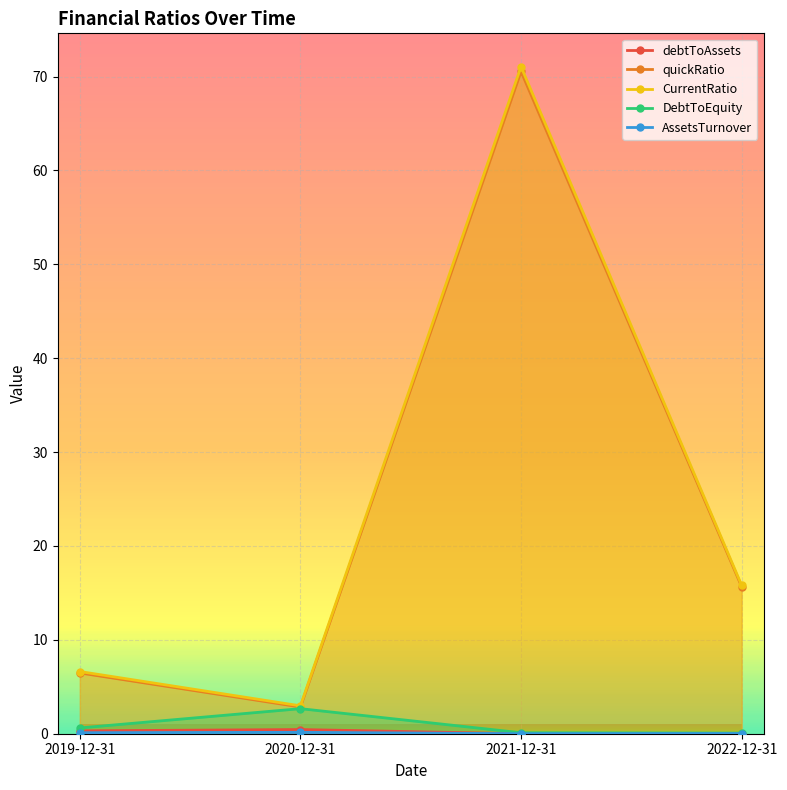

Reading left to right, extract all data points from this chart.

debtToAssets: 2019-12-31=0.3	2020-12-31=0.4	2021-12-31=0.0	2022-12-31=0.0
quickRatio: 2019-12-31=6.5	2020-12-31=2.8	2021-12-31=70.5	2022-12-31=15.7
CurrentRatio: 2019-12-31=6.6	2020-12-31=3.0	2021-12-31=71.0	2022-12-31=15.8
DebtToEquity: 2019-12-31=0.6	2020-12-31=2.7	2021-12-31=0.1	2022-12-31=0.1
AssetsTurnover: 2019-12-31=0.1	2020-12-31=0.1	2021-12-31=0.0	2022-12-31=0.0